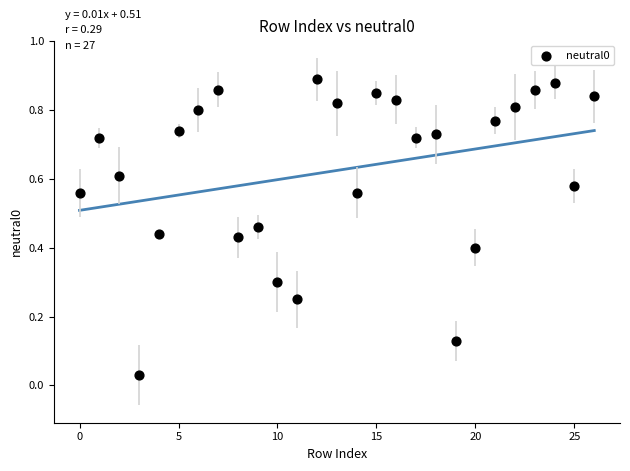

How many points are shown in the scatter plot?

27